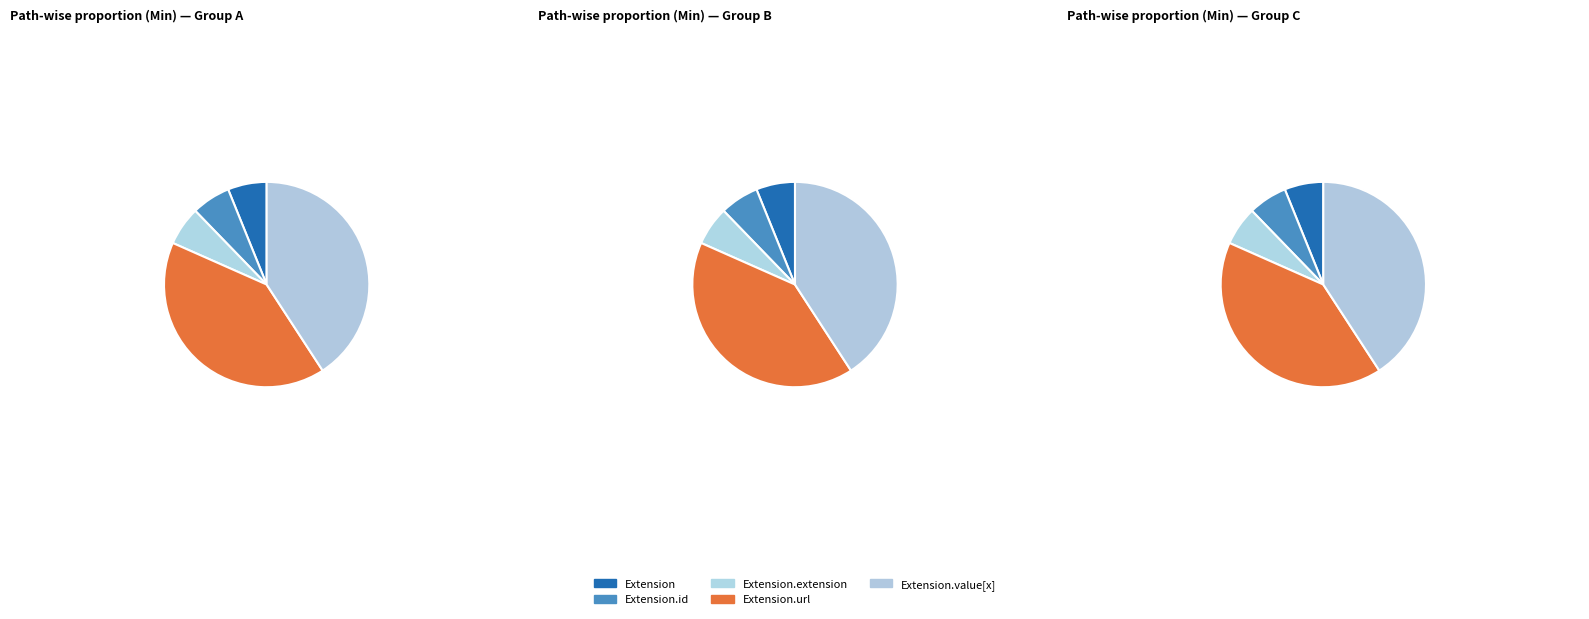

Count the number of slices in the pie.

5